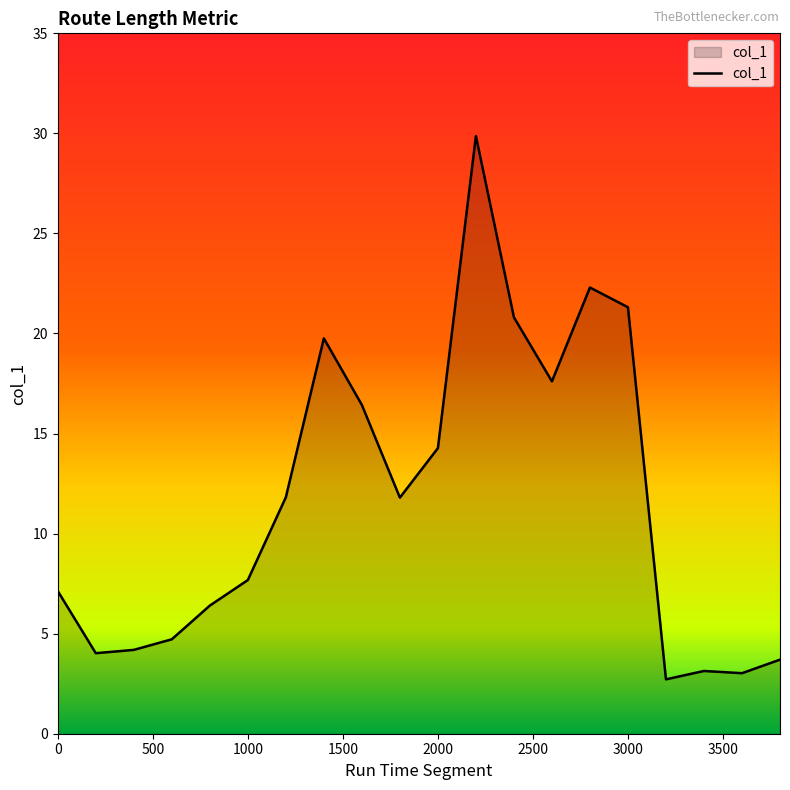

What is the maximum value shown in the chart?

29.9